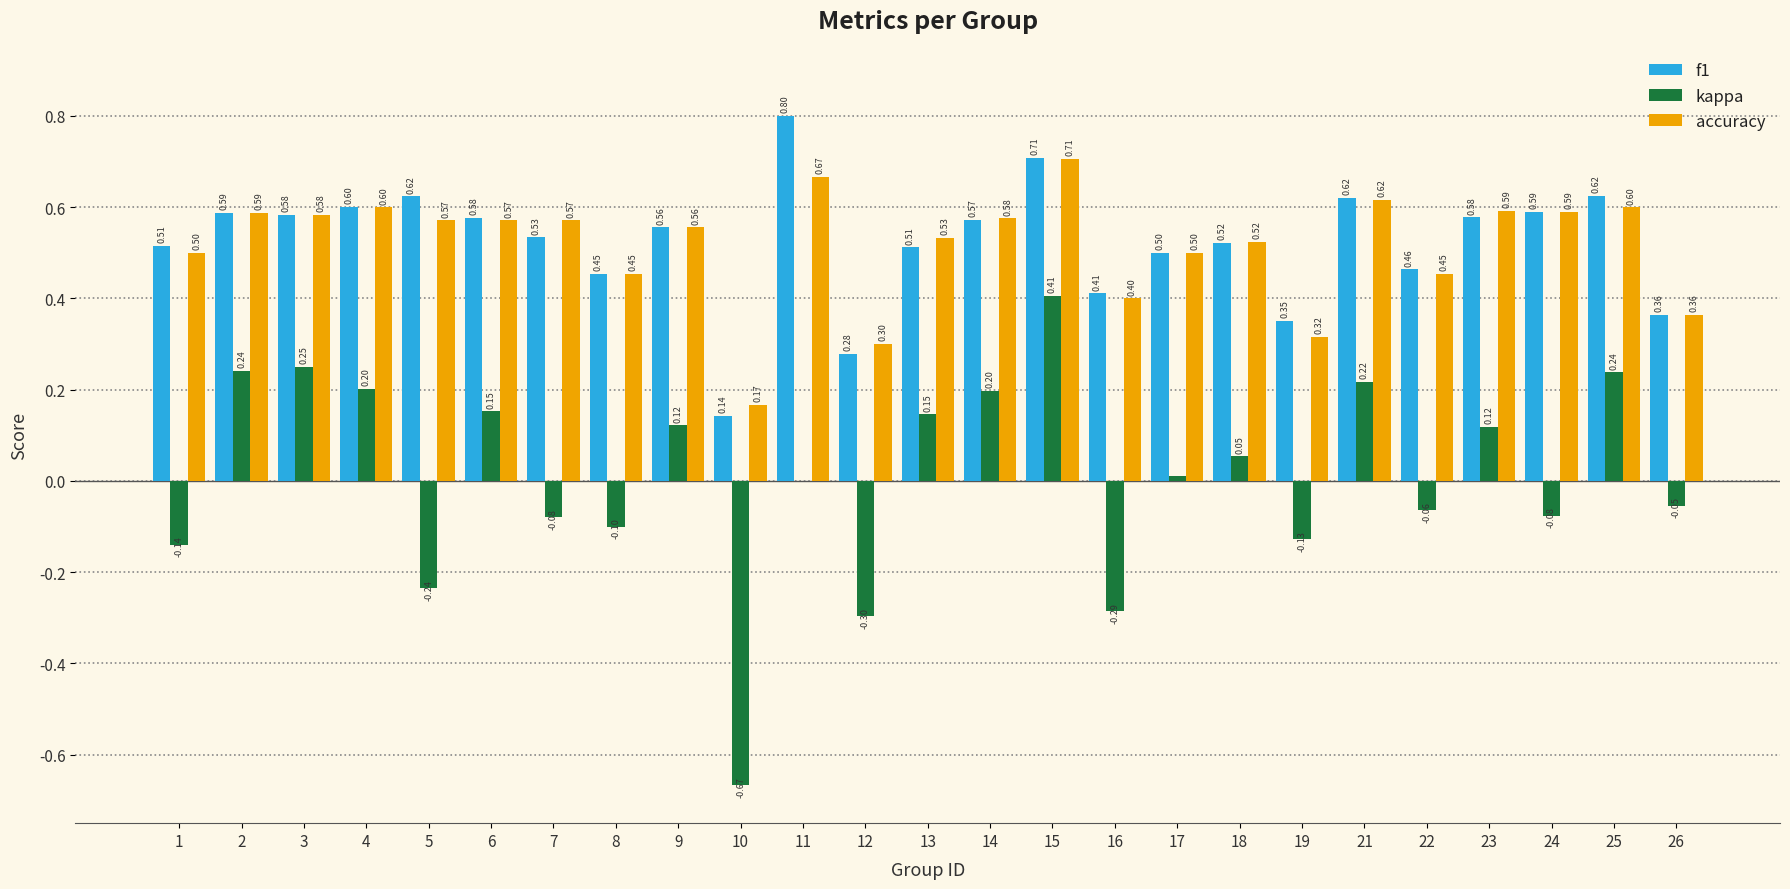

What is the sum of the accuracy values at 9 and 12?

0.9